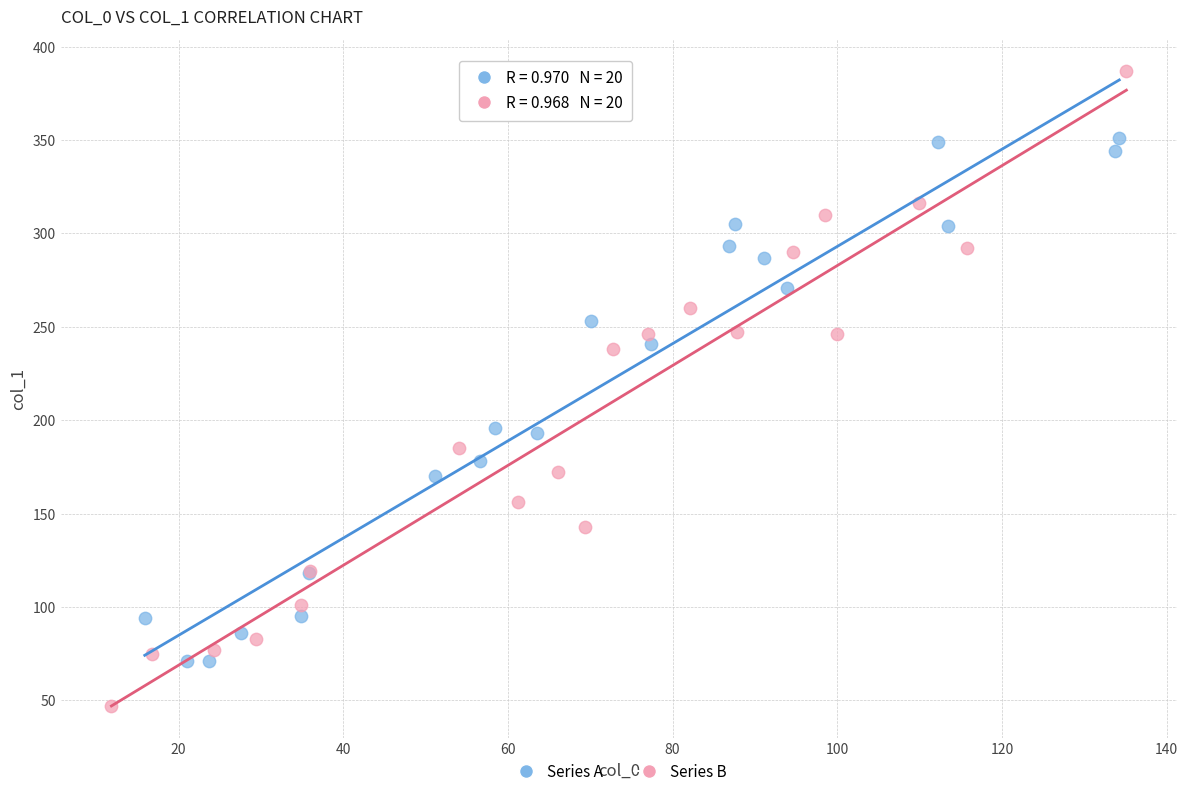

Which series contains the highest Y value?

Series B